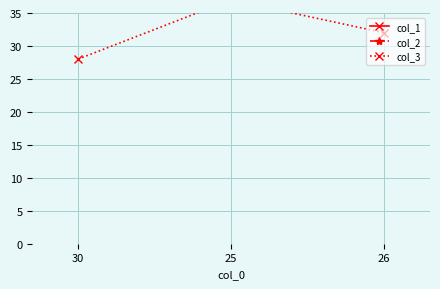

What is the label of the 2nd point from the left?

25